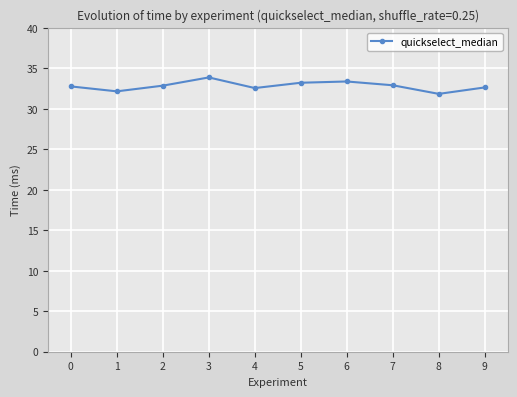

What is the change in value from 5 to 9?

-0.6